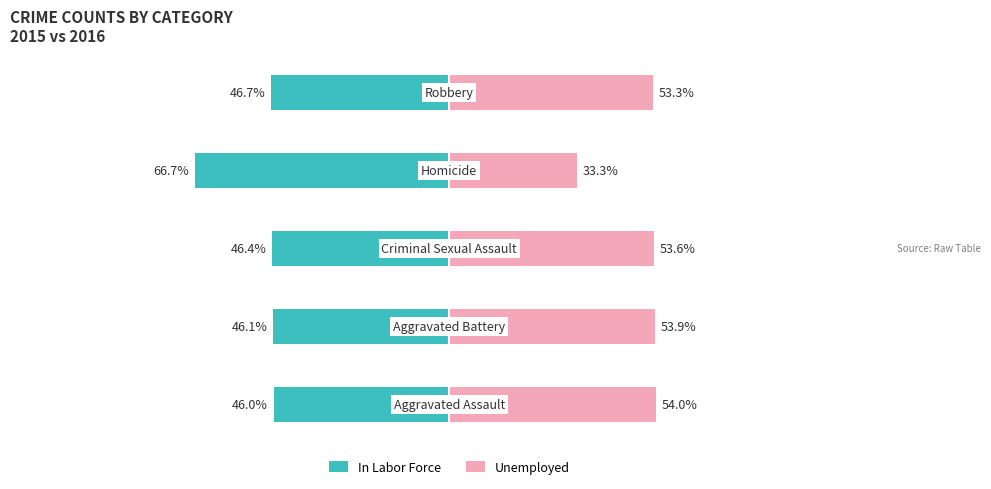

What are all the series names shown in the legend?

In Labor Force, Unemployed